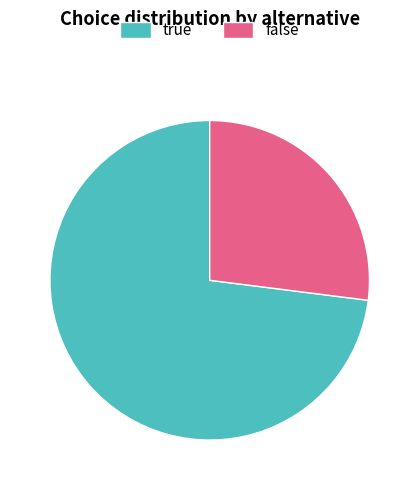

Is the sum of true and false greater than half?

Yes